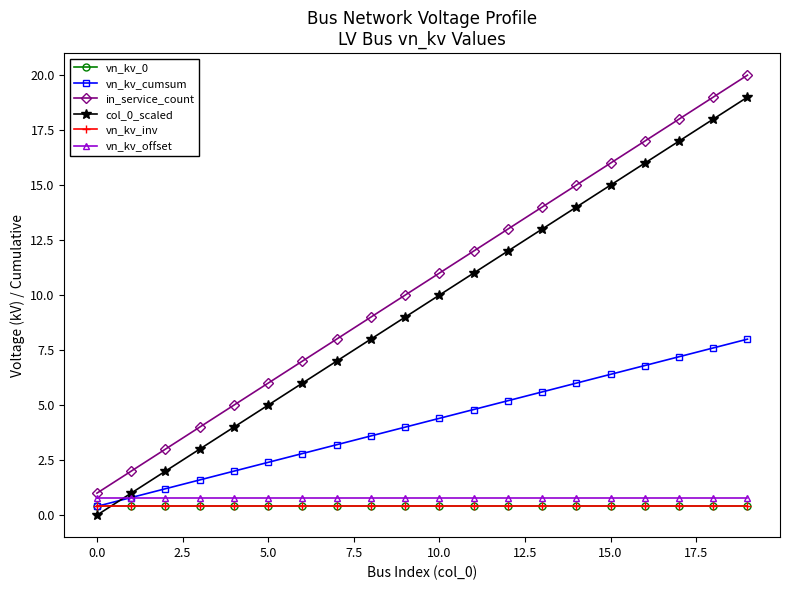

What is the label of the 13th point from the left?

12